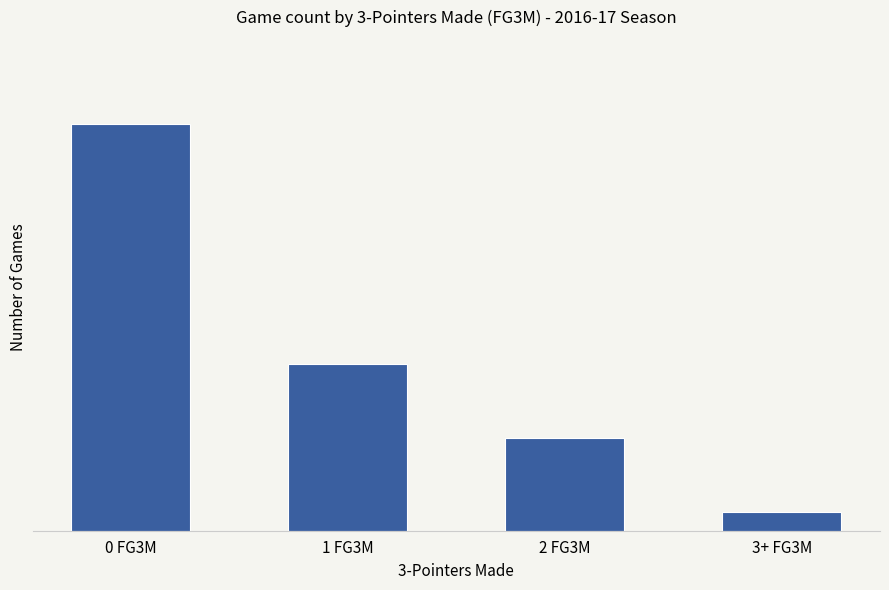

Are the bars horizontal?

No